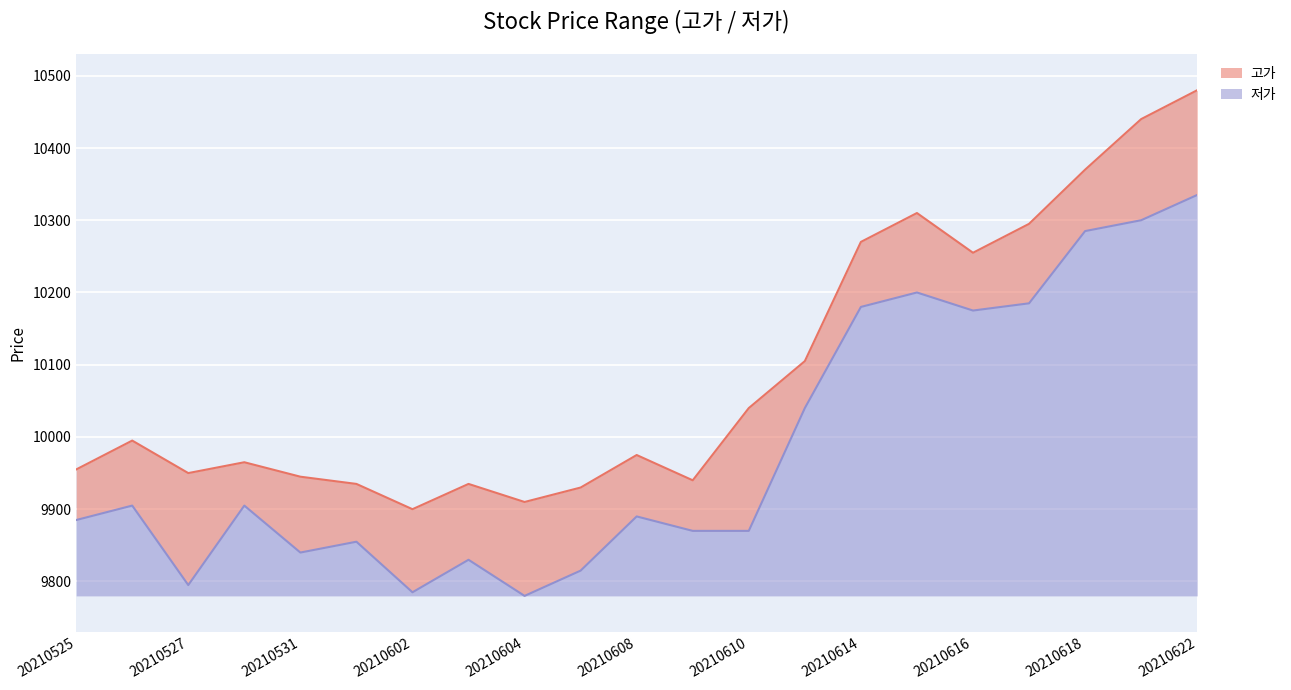

At how many categories does at least one series exceed 10205?

7